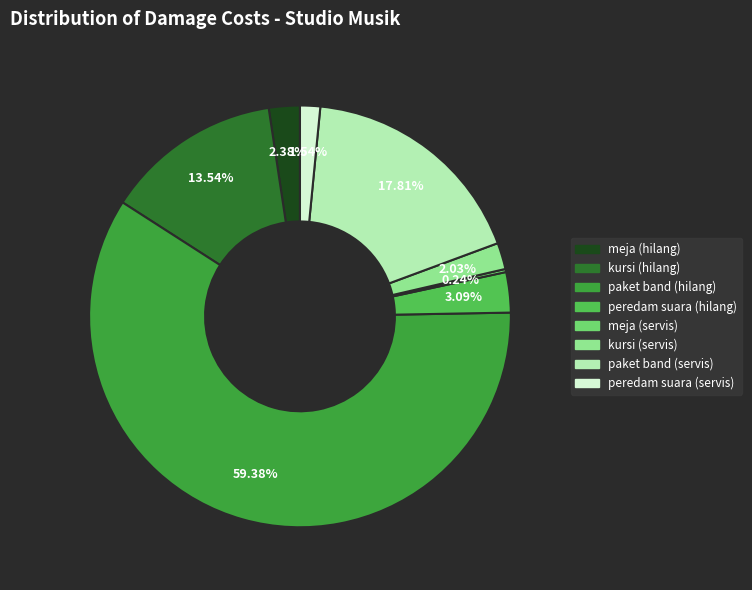

Is there any slice that represents more than half of the pie?

Yes